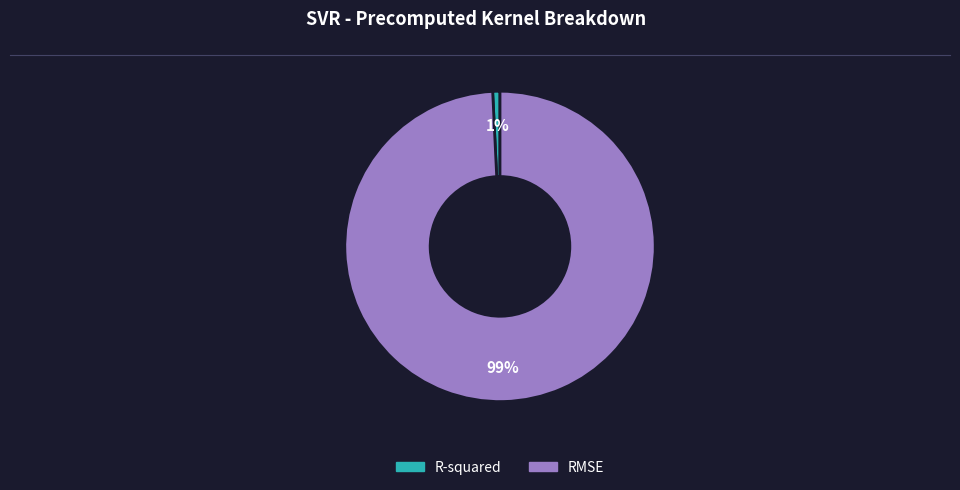

To the nearest percent, what is the average slice percentage?

50%